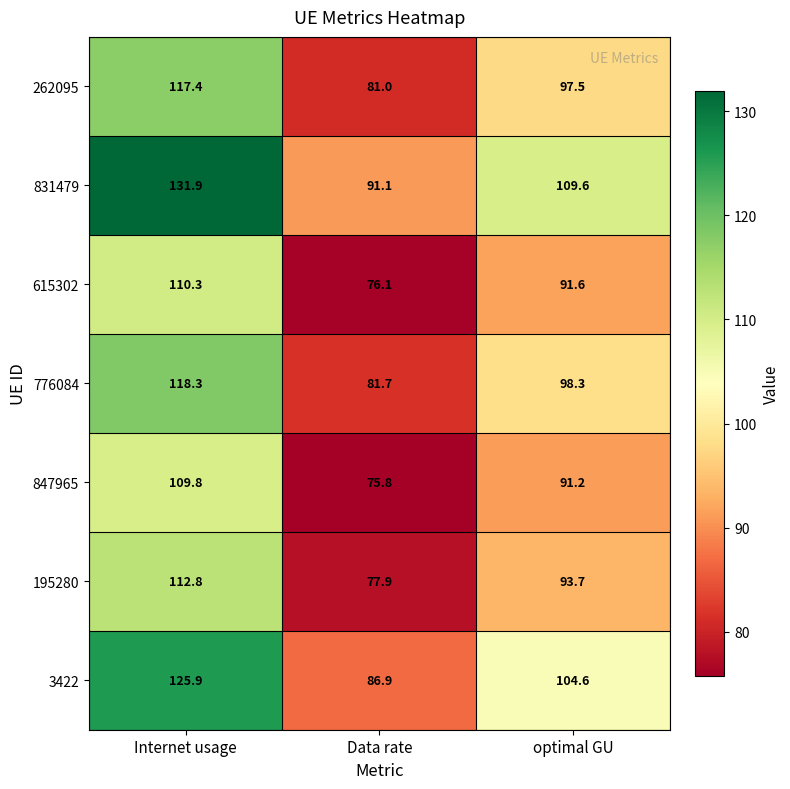

Reading left to right, list all the values displayed in this chart.

262095: 117.4	81.0	97.5
831479: 131.9	91.1	109.6
615302: 110.3	76.1	91.6
776084: 118.3	81.7	98.3
847965: 109.8	75.8	91.2
195280: 112.8	77.9	93.7
3422: 125.9	86.9	104.6